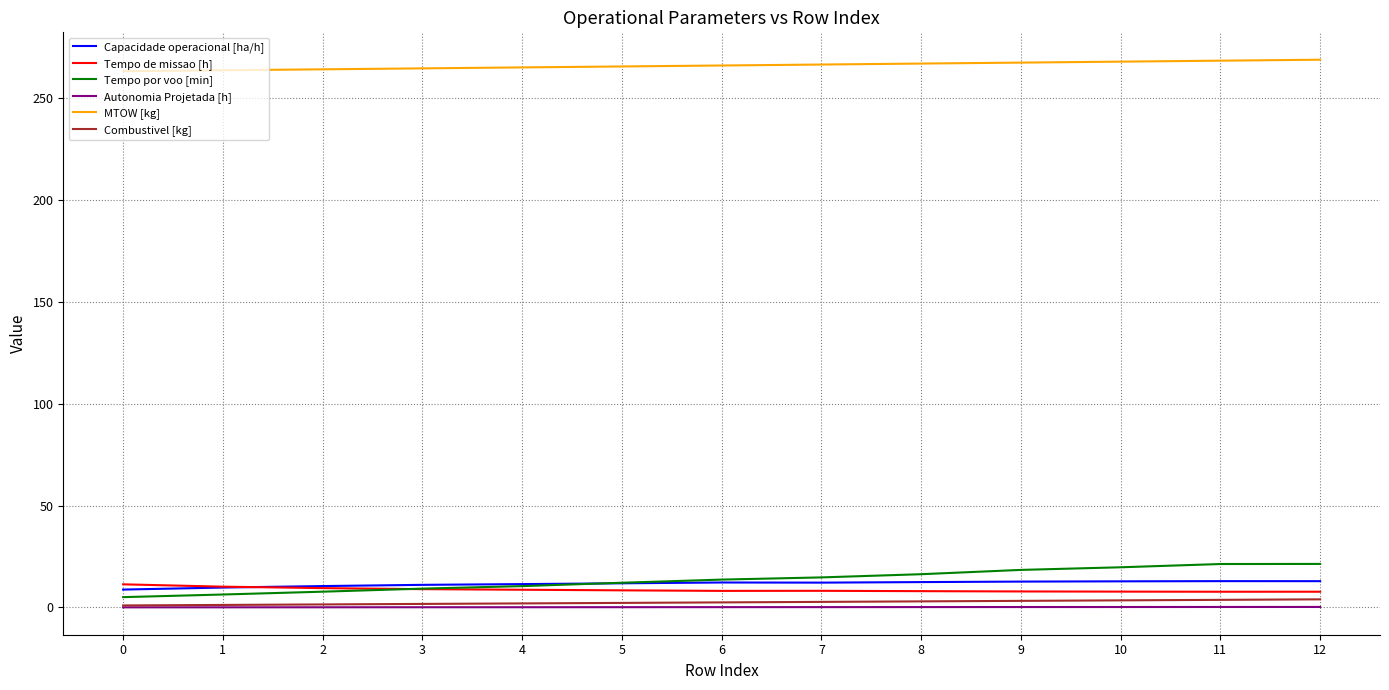

How many values in the Capacidade operacional [ha/h] series are below 12?

6